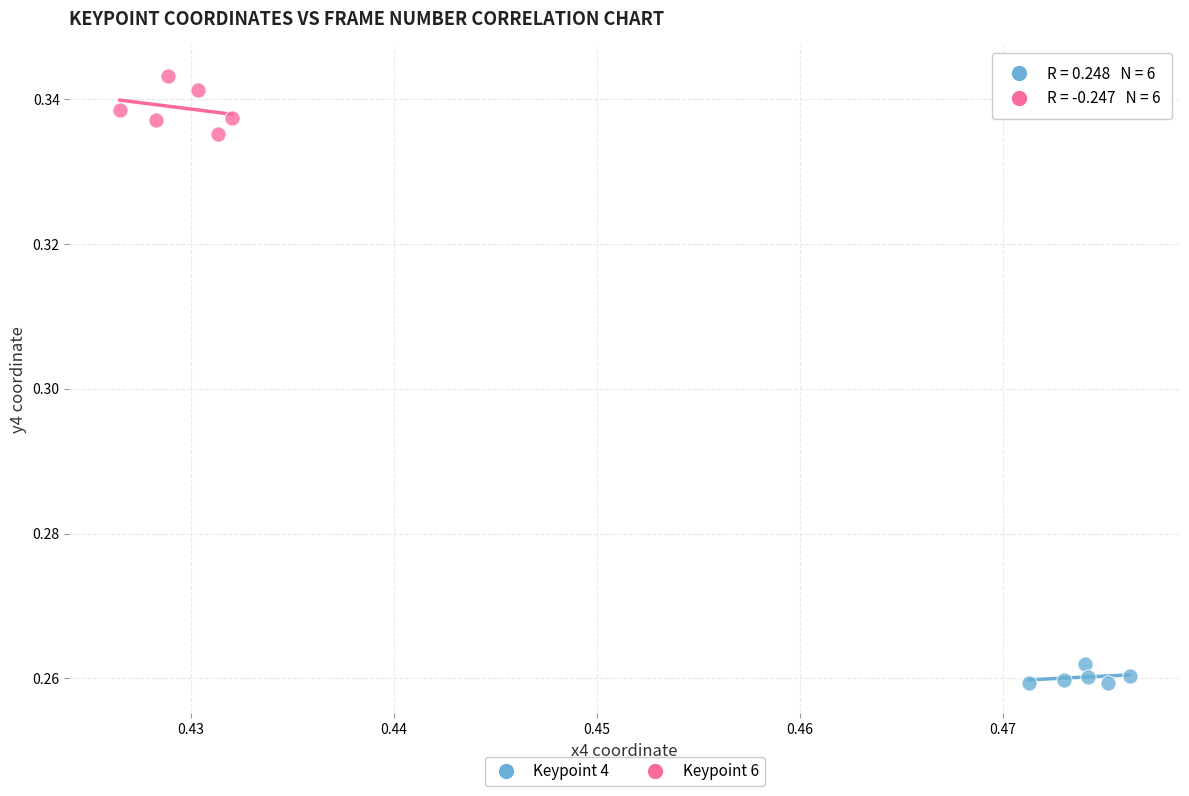

What are all the series names shown in the legend?

Keypoint 4, Keypoint 6